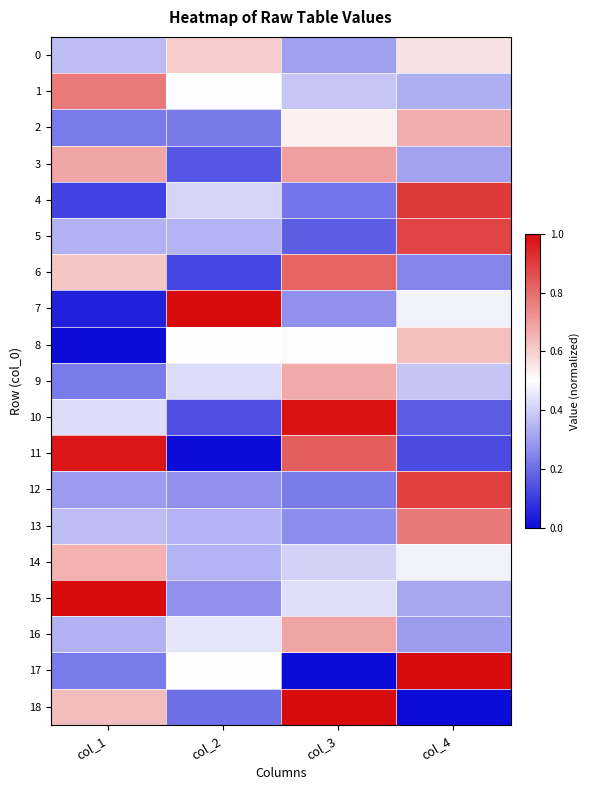

Reading left to right, extract all data points from this chart.

0: col_1=0.4	col_2=0.6	col_3=0.3	col_4=0.6
1: col_1=0.8	col_2=0.5	col_3=0.4	col_4=0.3
2: col_1=0.2	col_2=0.2	col_3=0.5	col_4=0.7
3: col_1=0.7	col_2=0.2	col_3=0.7	col_4=0.3
4: col_1=0.1	col_2=0.4	col_3=0.2	col_4=0.9
5: col_1=0.3	col_2=0.3	col_3=0.2	col_4=0.9
6: col_1=0.6	col_2=0.1	col_3=0.8	col_4=0.2
7: col_1=0.0	col_2=1.0	col_3=0.3	col_4=0.5
8: col_1=0.0	col_2=0.5	col_3=0.5	col_4=0.6
9: col_1=0.2	col_2=0.4	col_3=0.7	col_4=0.4
10: col_1=0.4	col_2=0.1	col_3=1.0	col_4=0.2
11: col_1=1.0	col_2=0.0	col_3=0.8	col_4=0.1
12: col_1=0.3	col_2=0.3	col_3=0.2	col_4=0.9
13: col_1=0.4	col_2=0.3	col_3=0.3	col_4=0.8
14: col_1=0.7	col_2=0.3	col_3=0.4	col_4=0.5
15: col_1=1.0	col_2=0.3	col_3=0.4	col_4=0.3
16: col_1=0.3	col_2=0.4	col_3=0.7	col_4=0.3
17: col_1=0.2	col_2=0.5	col_3=0.0	col_4=1.0
18: col_1=0.6	col_2=0.2	col_3=1.0	col_4=0.0